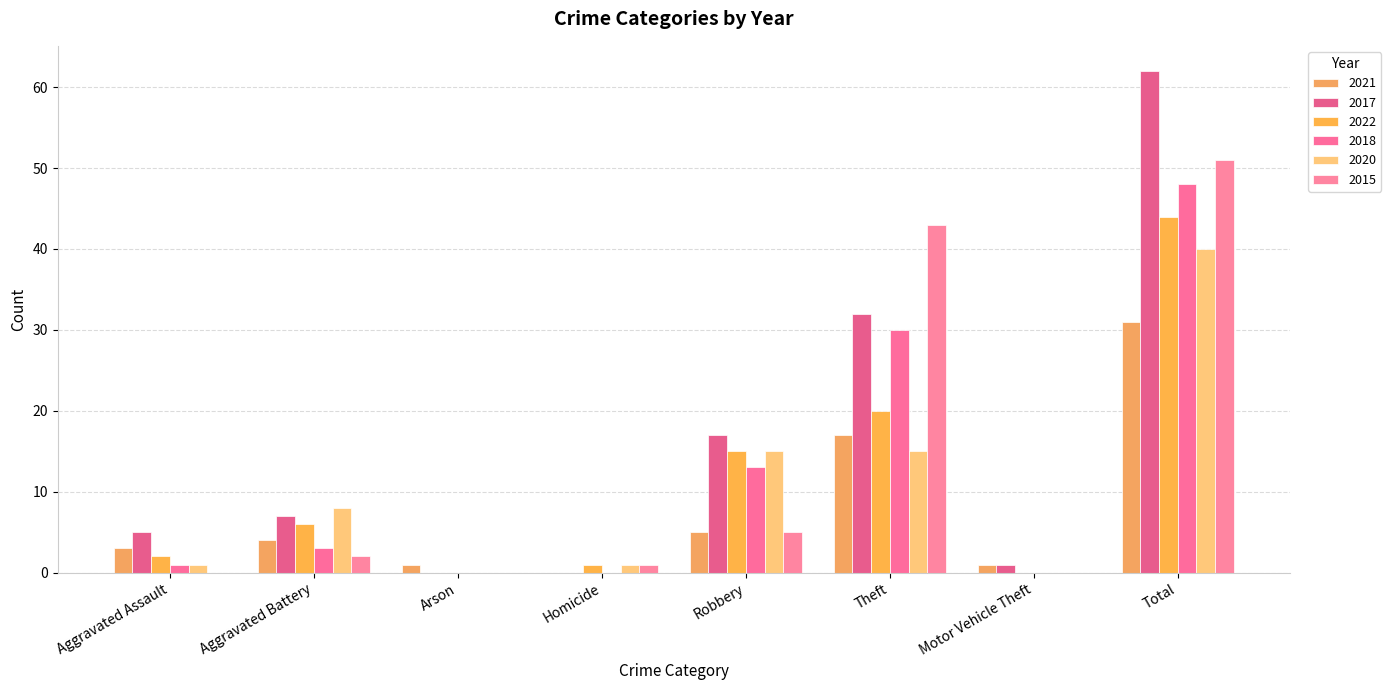

What is the label of the 2nd bar from the left?

Aggravated Battery